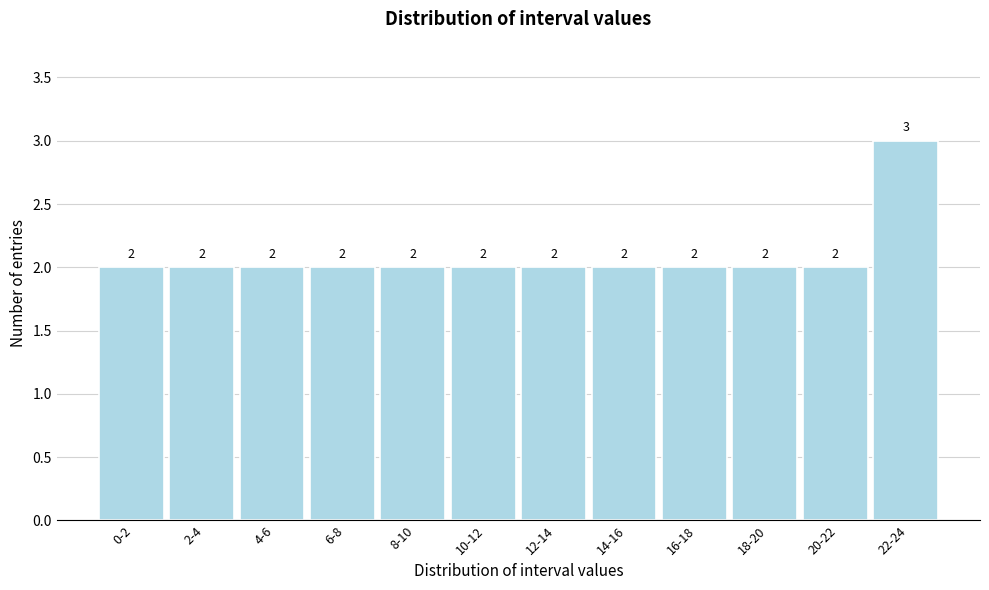

Reading left to right, extract all data points from this chart.

0-2=2	2-4=2	4-6=2	6-8=2	8-10=2	10-12=2	12-14=2	14-16=2	16-18=2	18-20=2	20-22=2	22-24=3